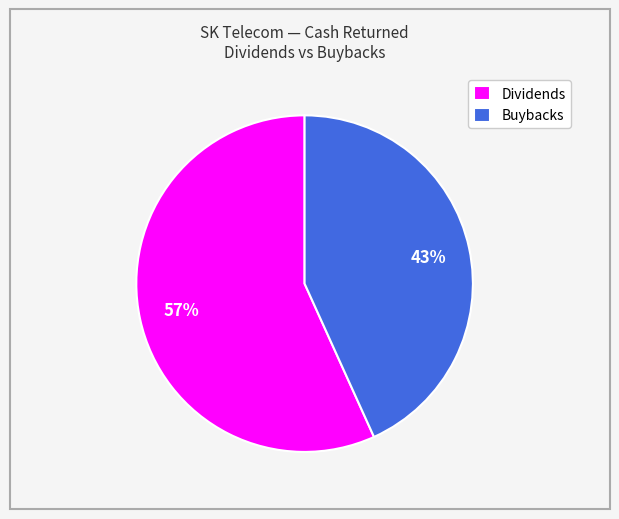

Which has a higher value, Dividends or Buybacks?

Dividends